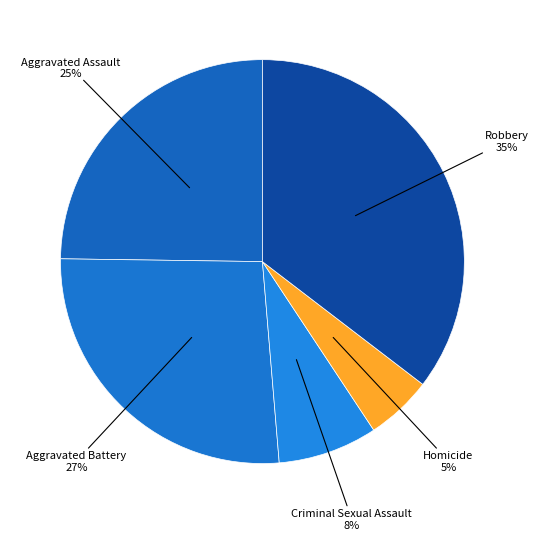

Which category has the biggest portion of the pie?

Robbery